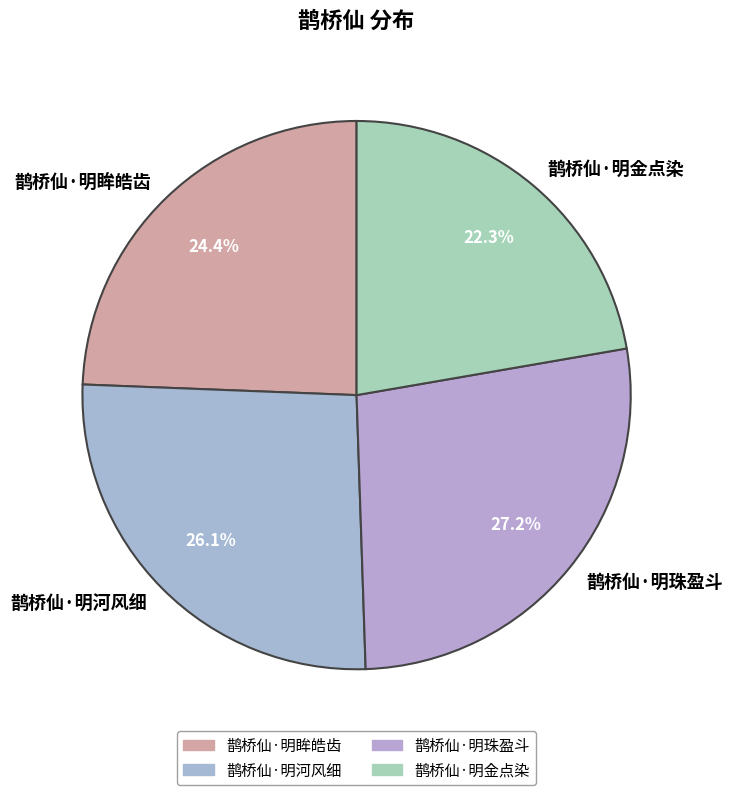

To the nearest percent, what portion does 鹊桥仙·明河风细 represent?

26%